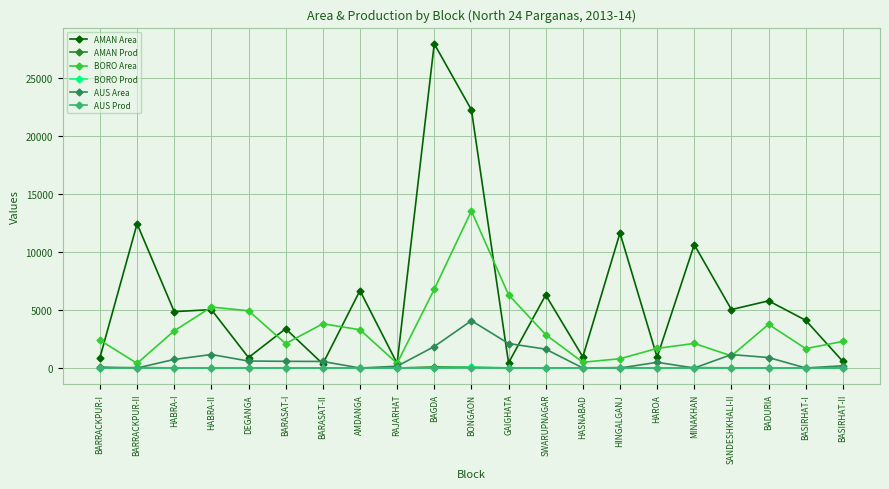

True or false: AMAN Prod has more than 2 points higher than both neighbors.

True